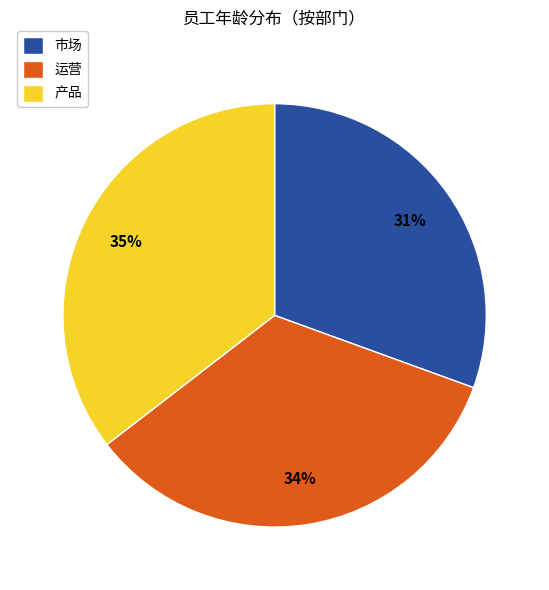

True or false: 产品 accounts for 43% of the total.

False